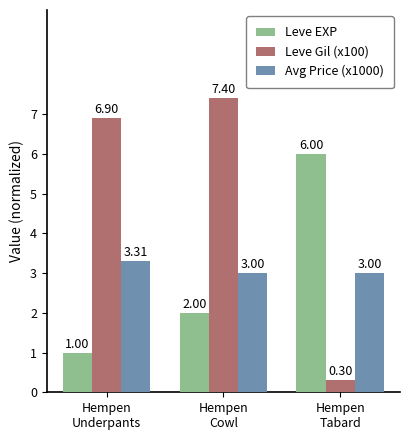

Which series has the largest total across all categories?

Leve Gil (x100)